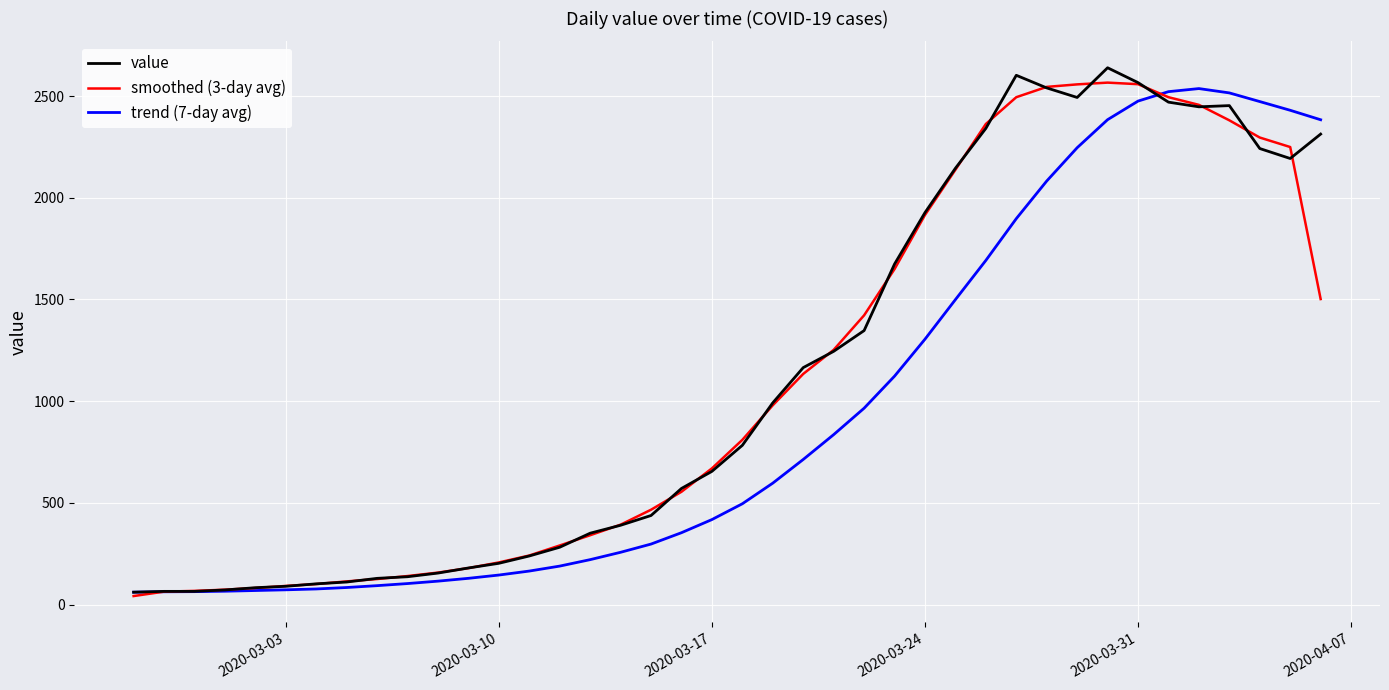

What is the highest value of the value series?

2639.0